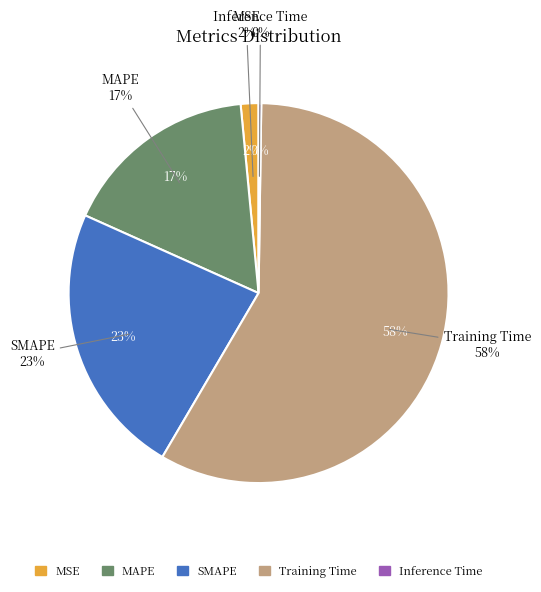

What portion of the pie excludes MAPE?

83.2%